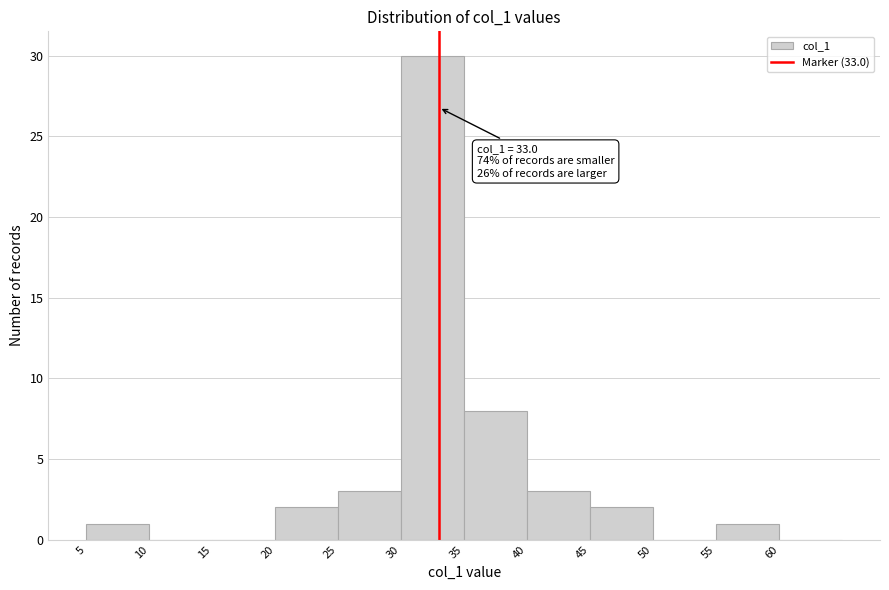

Over which range of the x-axis is the bar tallest?

30 to 35